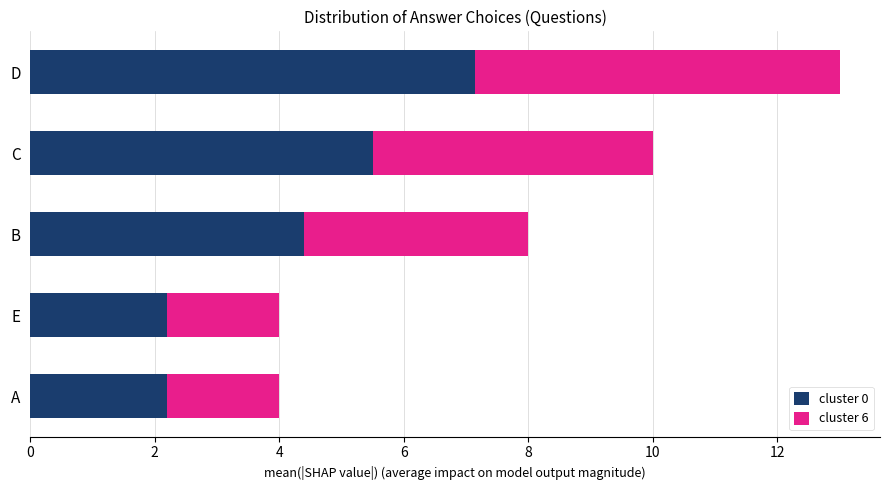

What is the highest value of the cluster 0 series?

7.2